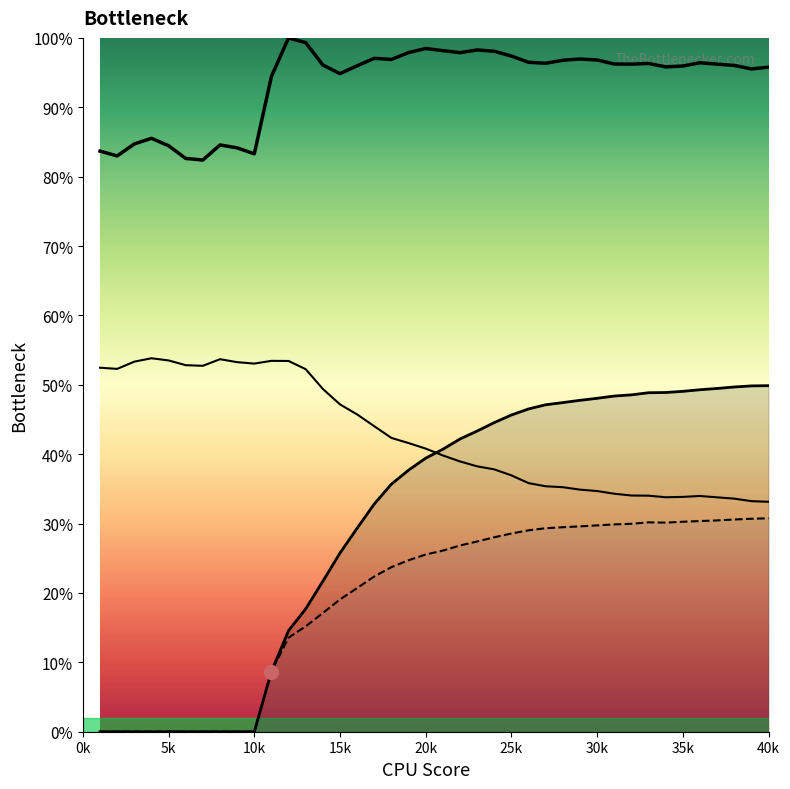

How many lines are shown in the chart?

4